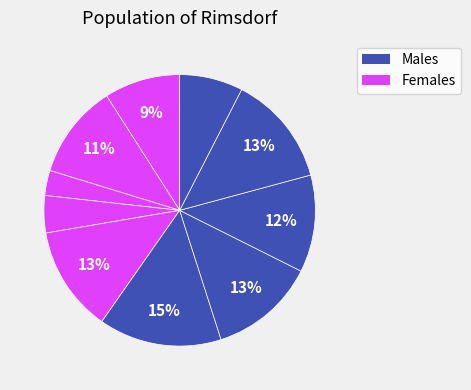

Count the number of slices in the pie.

10